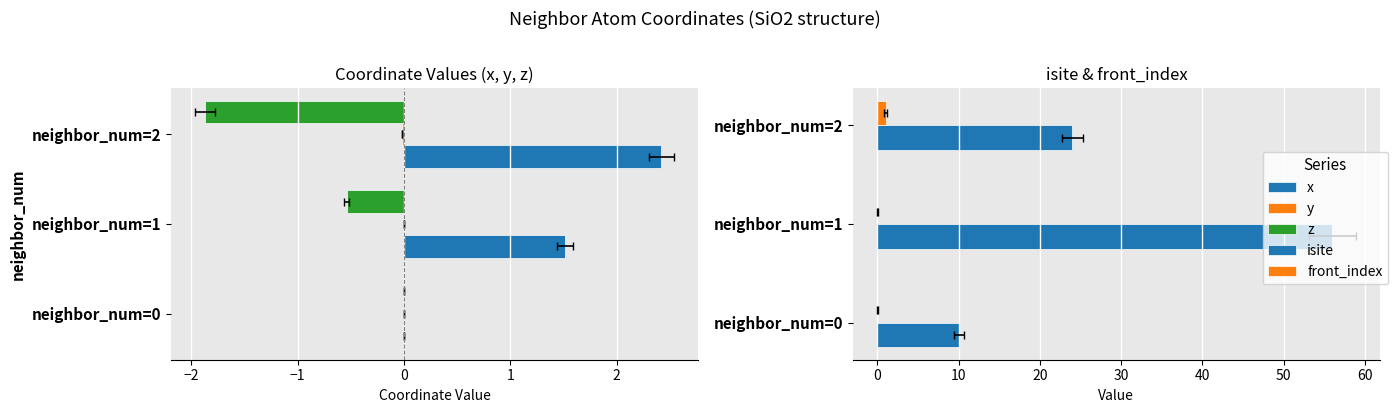

How many x values are between 0 and 2?

2